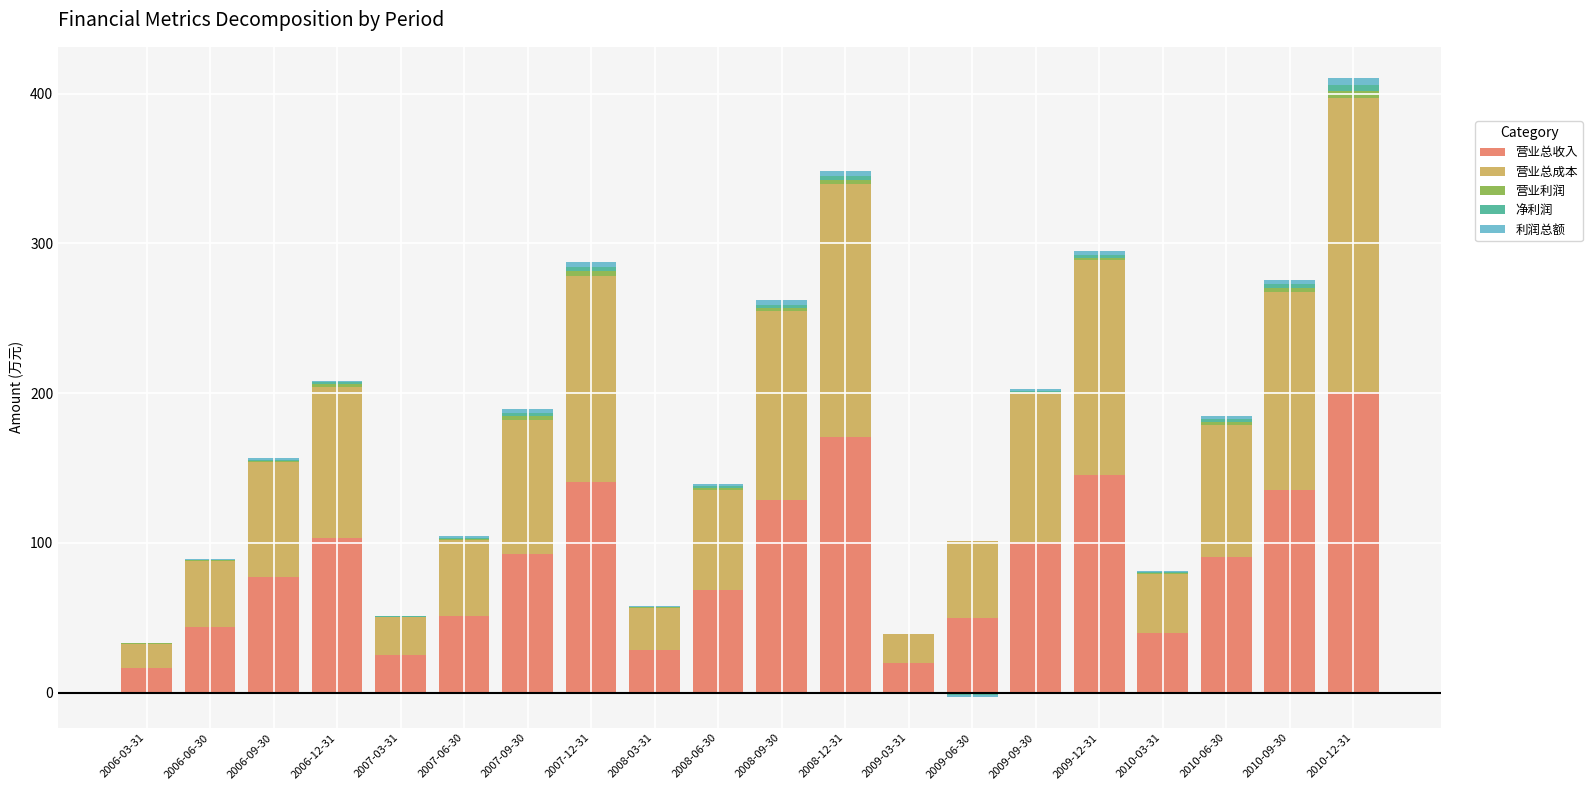

Is it true that 净利润 equals 0.7 at 2008-06-30?

False